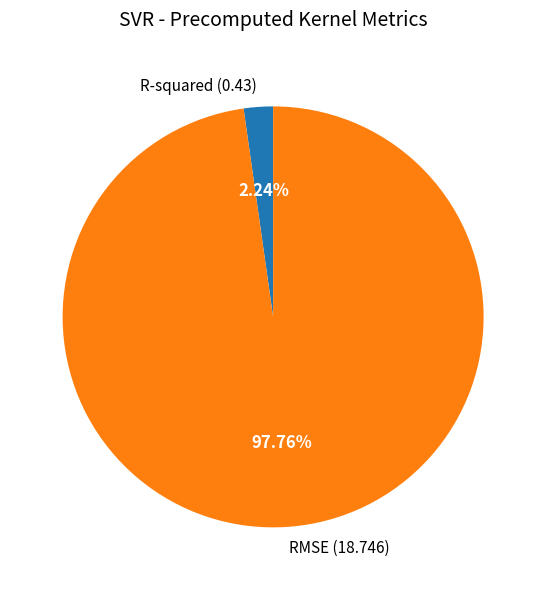

Between RMSE (18.746) and R-squared (0.43), which is larger?

RMSE (18.746)